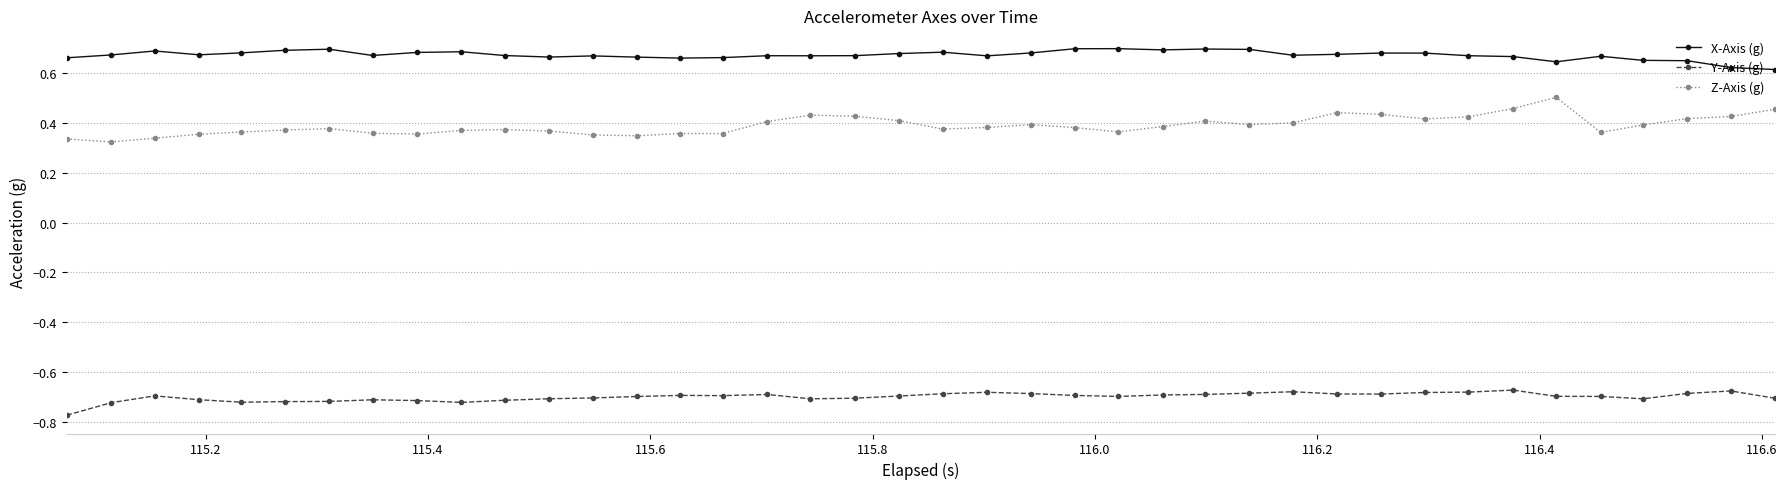

Count the Z-Axis (g) values in the range 0 to 1.

40